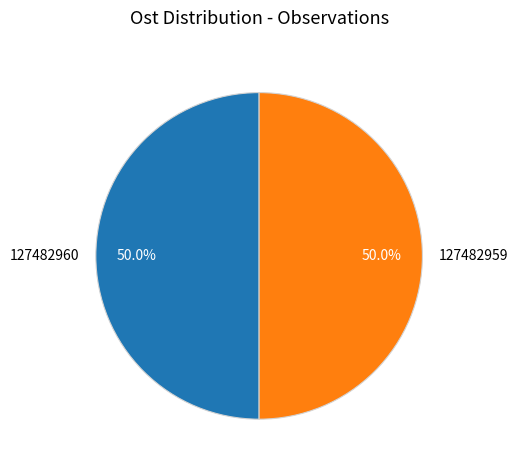

To the nearest percent, what percentage of the pie is 127482959?

50%